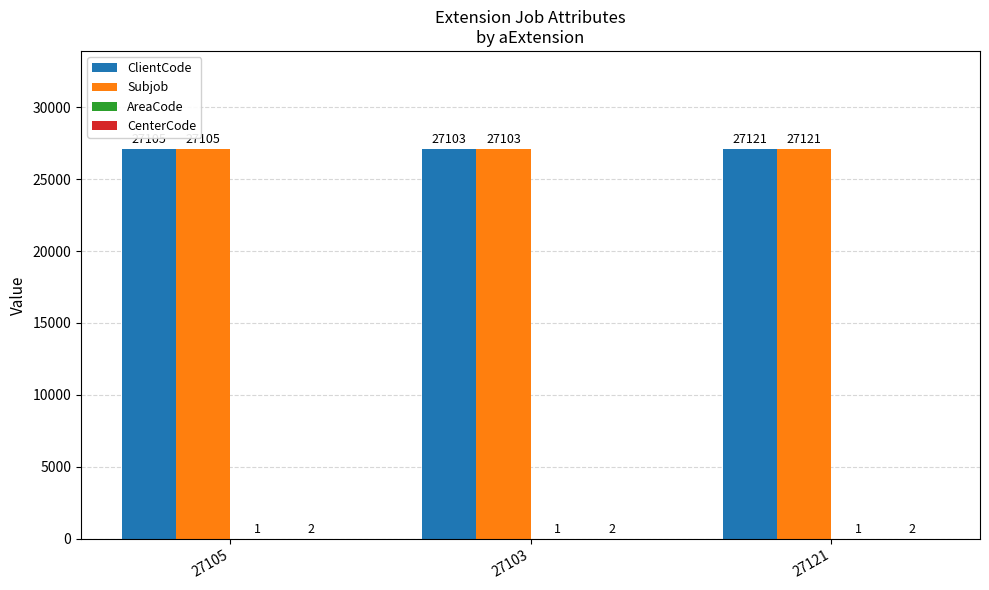

True or false: ClientCode has a value of 8550 at 27103.

False